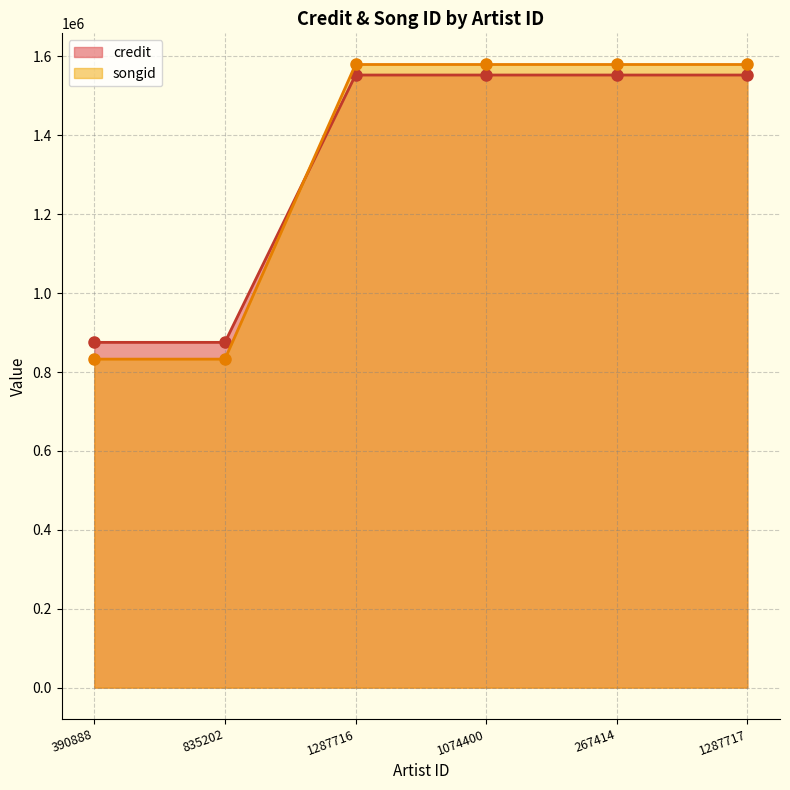

What are all the series names shown in the legend?

credit, songid